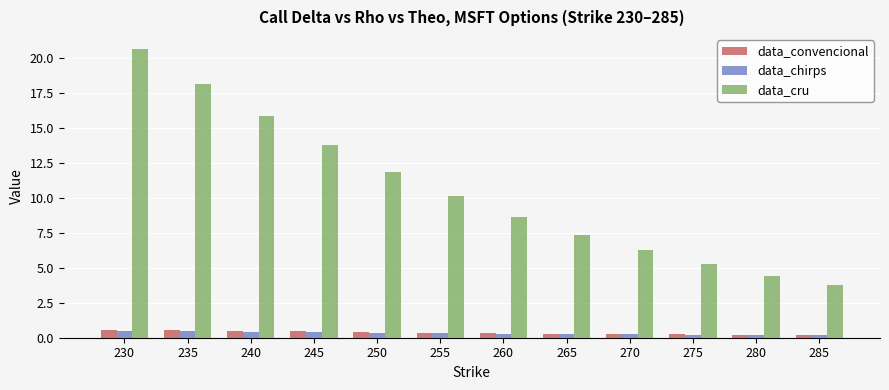

What is the average value of the data_cru series?

10.5